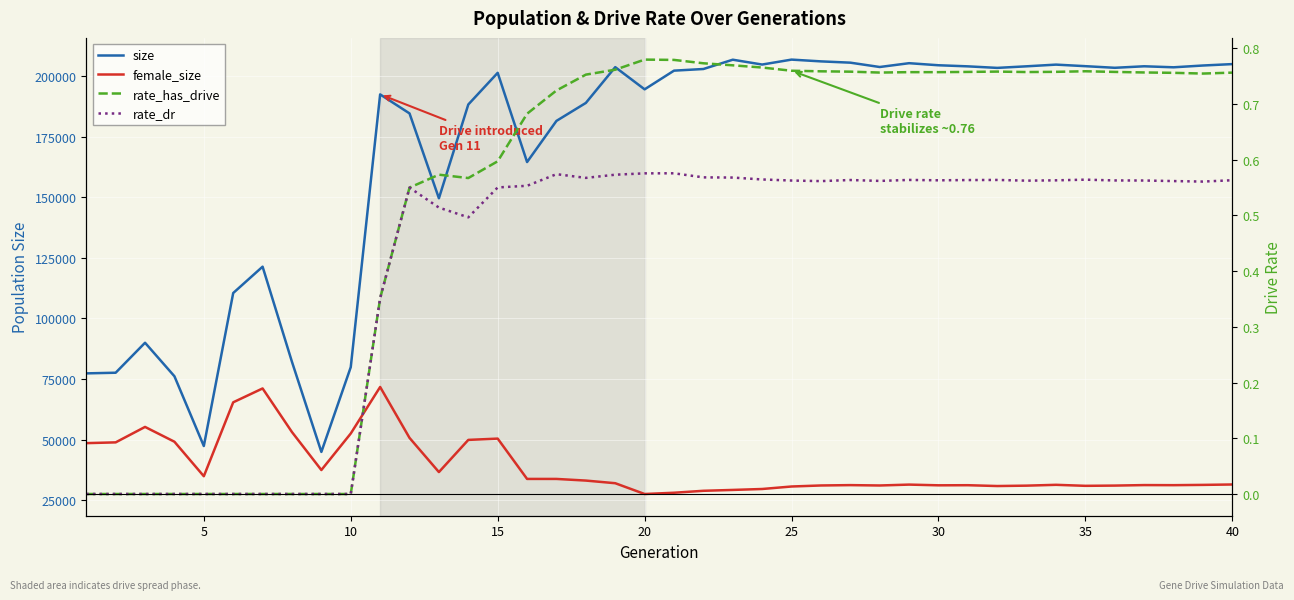

What is the value of the rate_has_drive point at the 38th from the left?

0.8